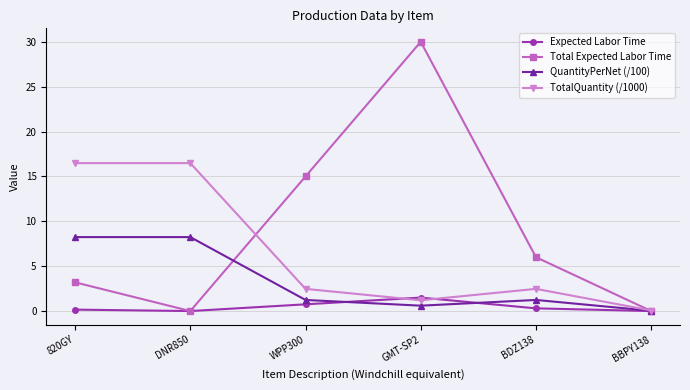

What is the greatest value displayed?

30.0